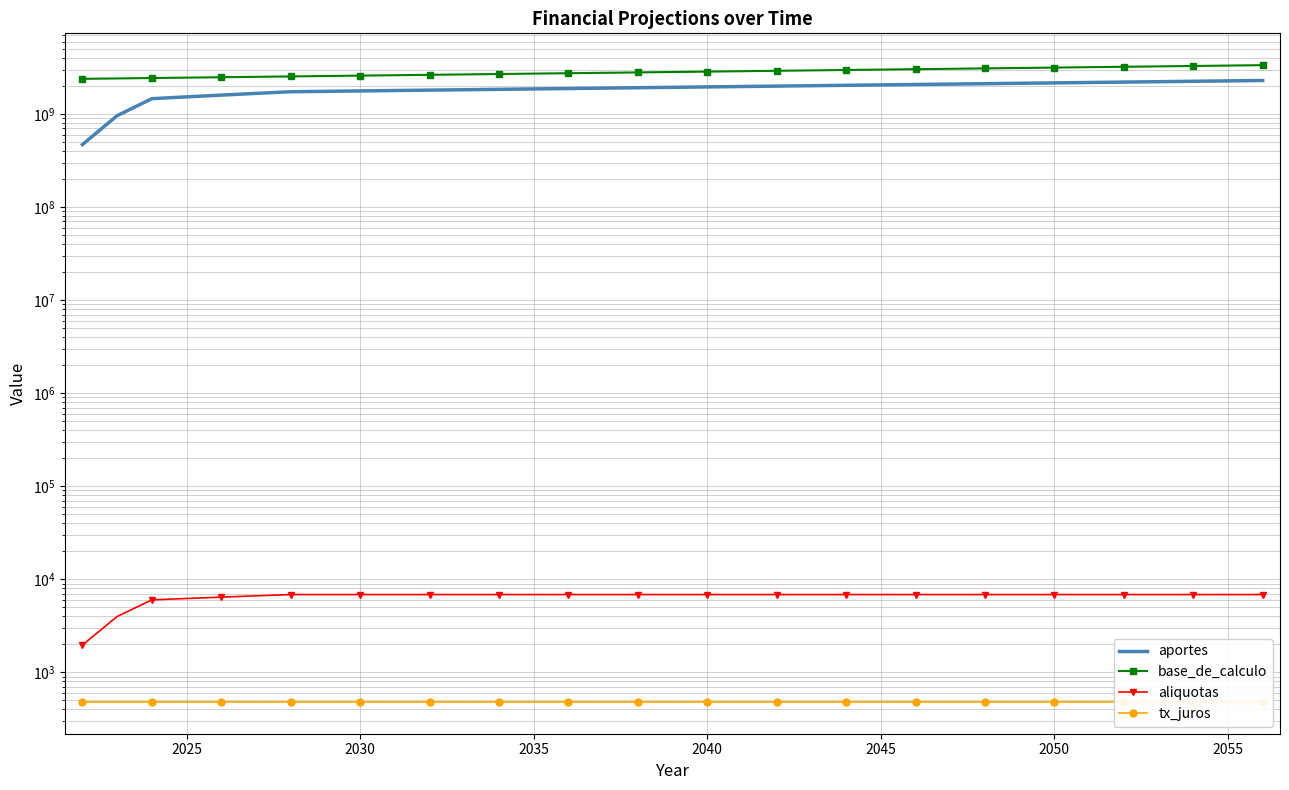

What is the average value of the base_de_calculo series?

2842266805